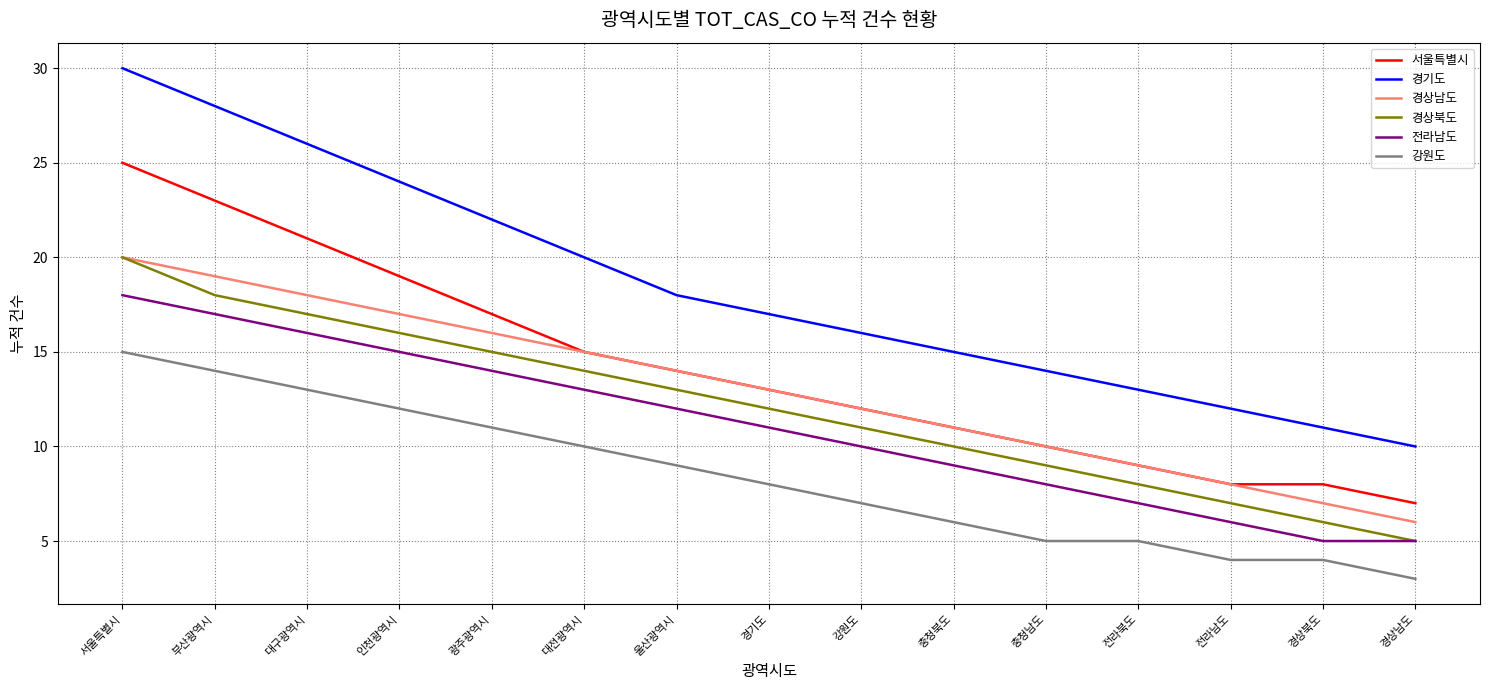

True or false: 경상남도 has more than 1 interior local peaks.

False